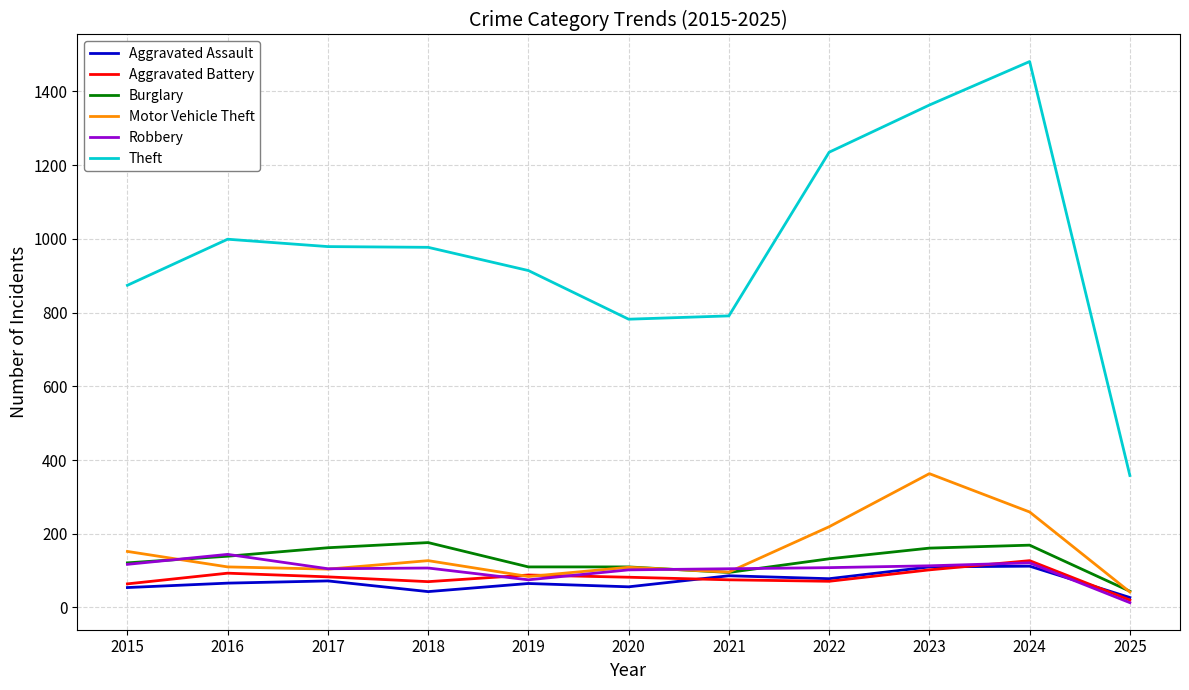

What is the difference between the maximum and second lowest values in the Theft series?

699